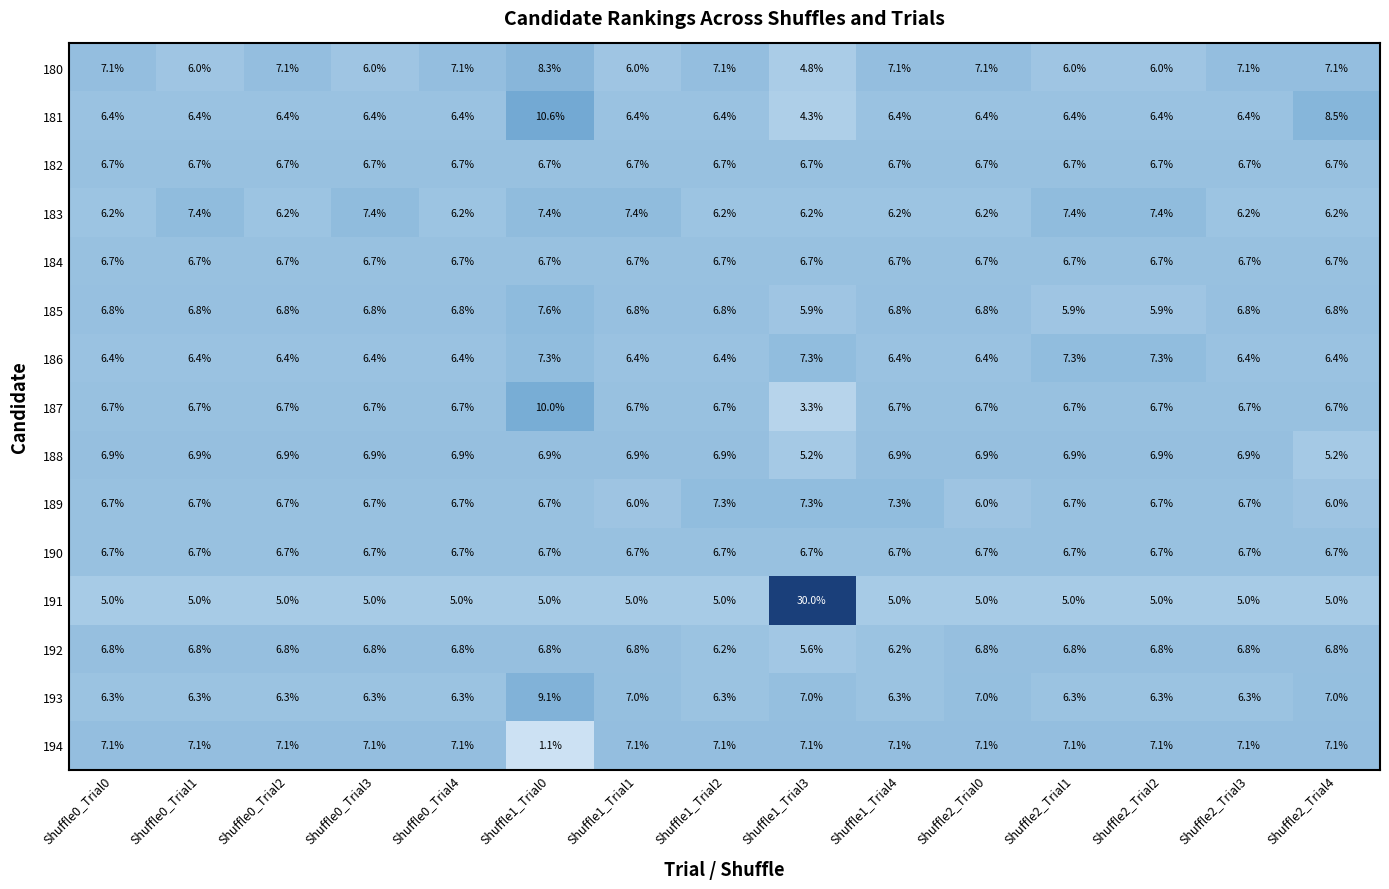

Is the value of 187 at Shuffle2_Trial2 greater than the value of 185 at Shuffle2_Trial0?

No